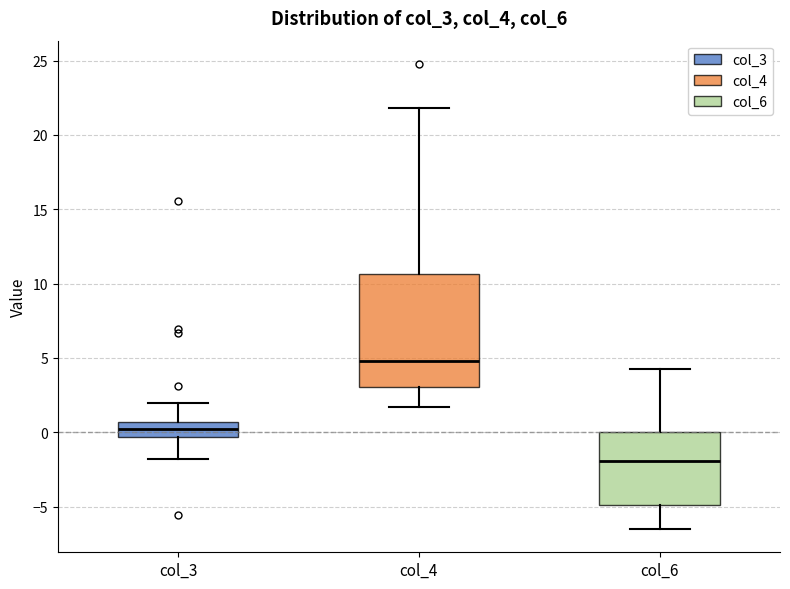

Which box has the lowest median line?

col_6